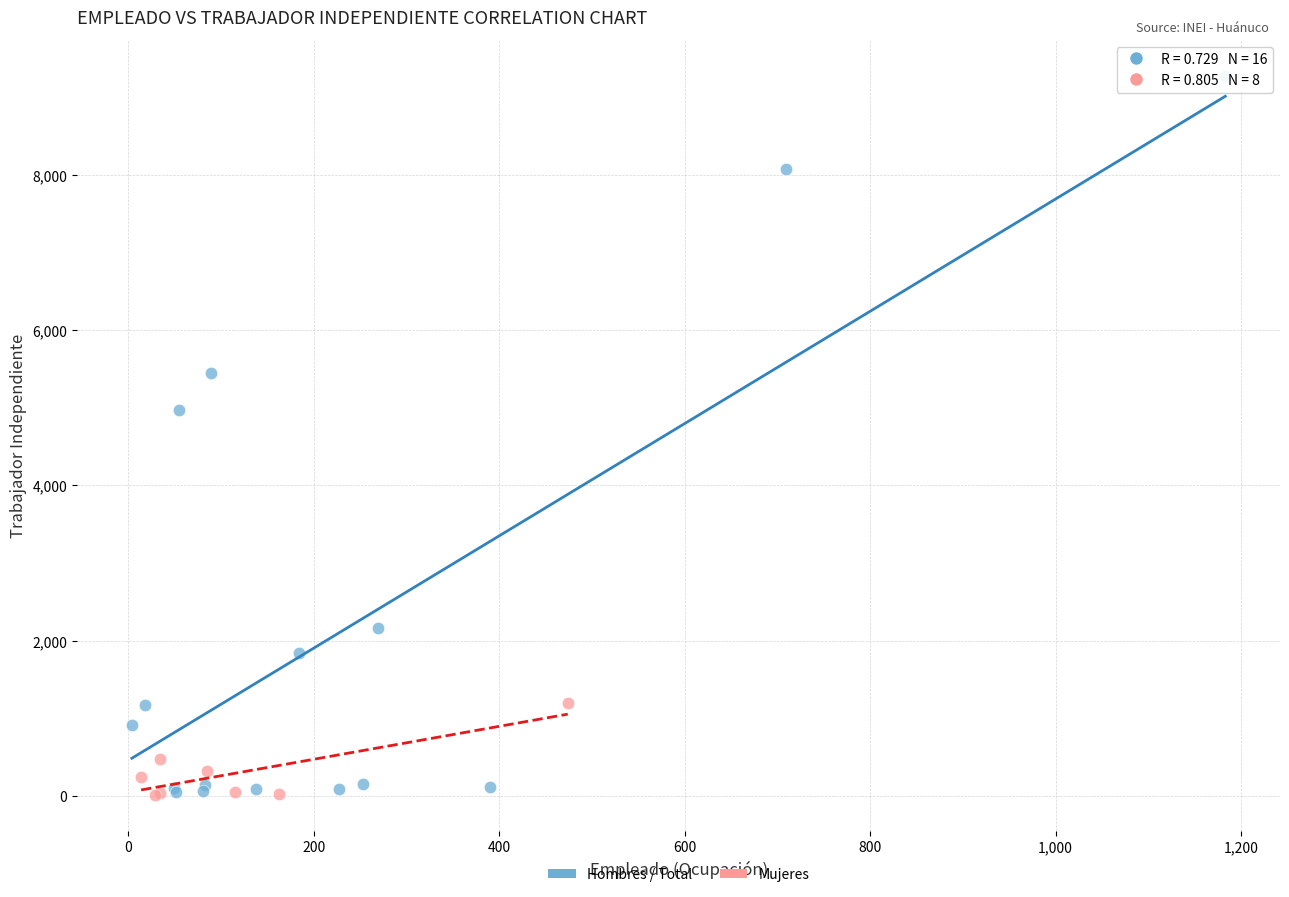

Which series contains the highest Y value?

Hombres / Total